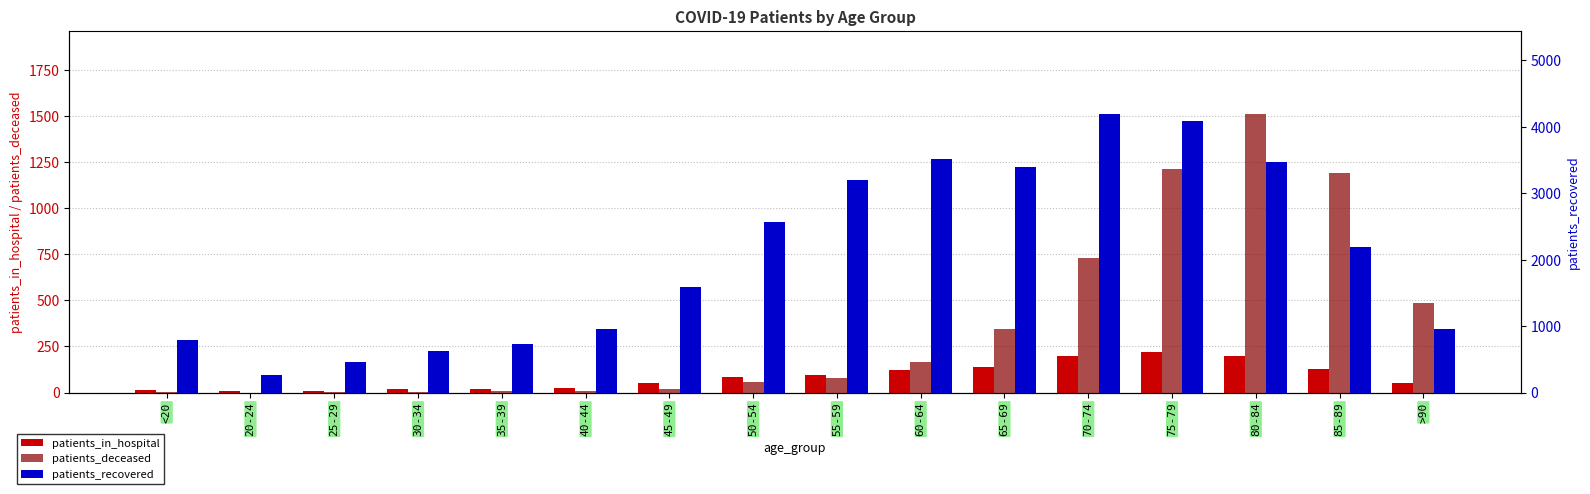

Reading left to right, extract all data points from this chart.

patients_in_hospital: 15	7	10	18	19	24	53	82	95	120	137	199	221	198	130	54
patients_deceased: 4	0	2	4	8	8	20	55	80	166	347	732	1215	1509	1190	486
patients_recovered: 793	268	461	622	727	959	1592	2563	3196	3509	3391	4186	4079	3465	2191	950